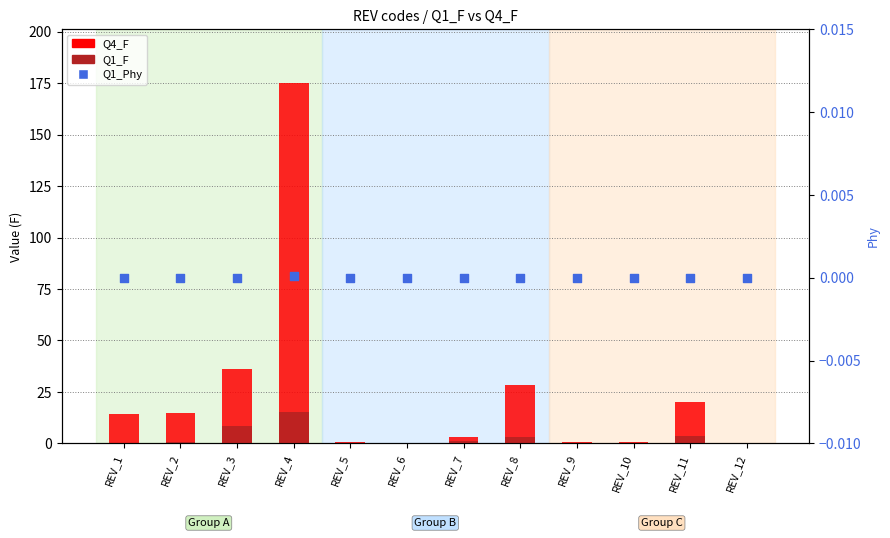

What is the total value across all series at REV_12?

0.2